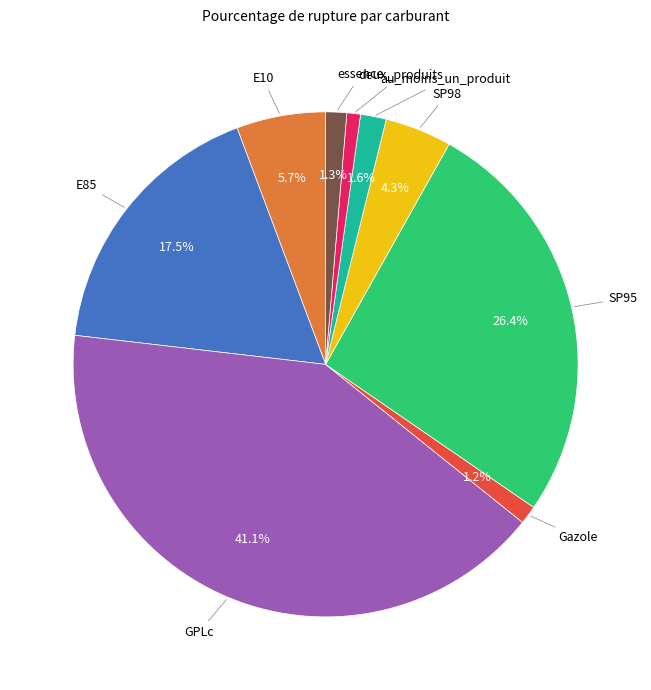

Is there any slice that represents more than half of the pie?

No